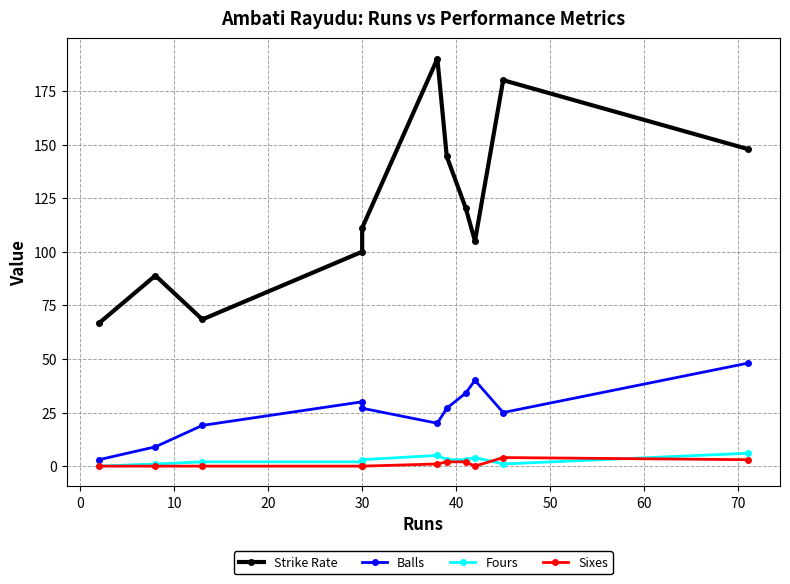

What is the sum of all balls values?

282.0